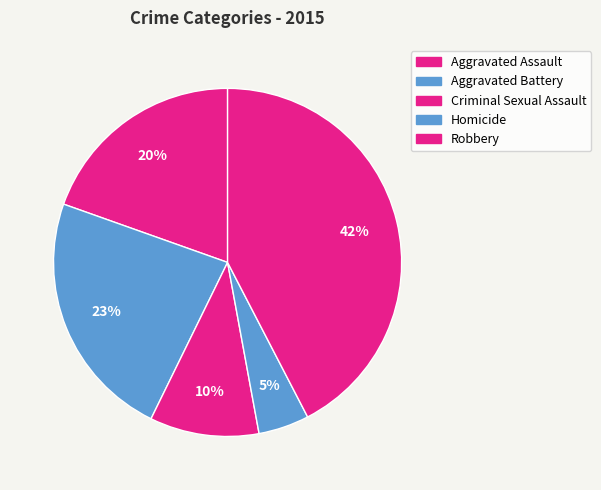

How many segments does this pie chart have?

5